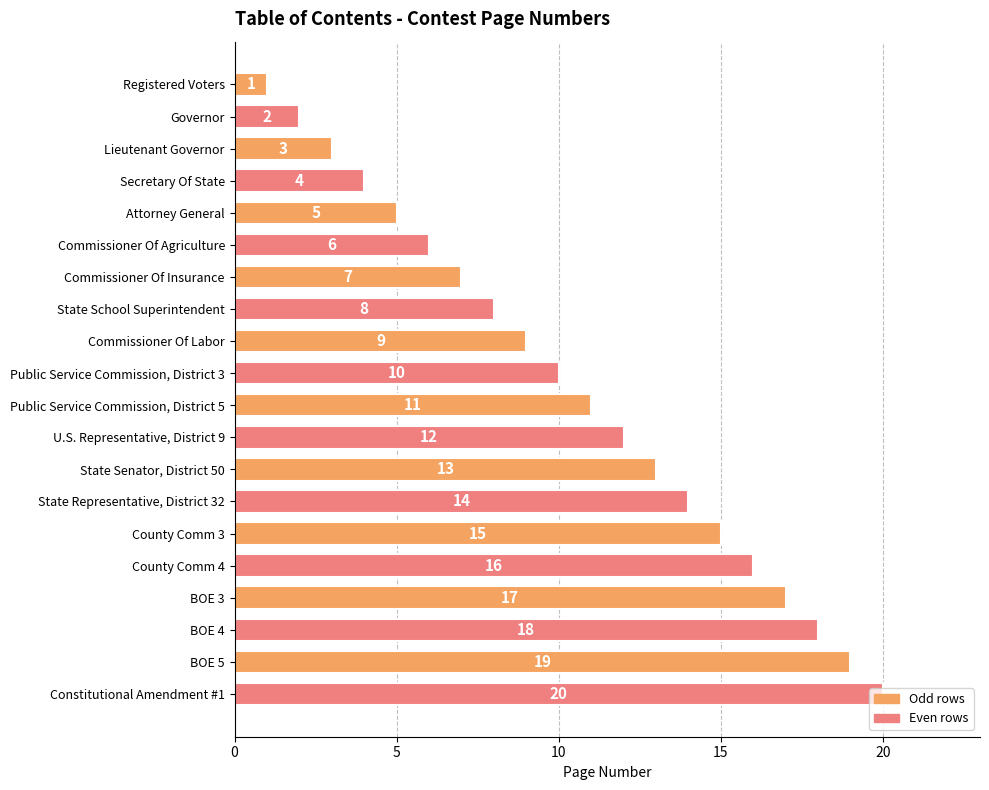

What is the sum of all values?

210